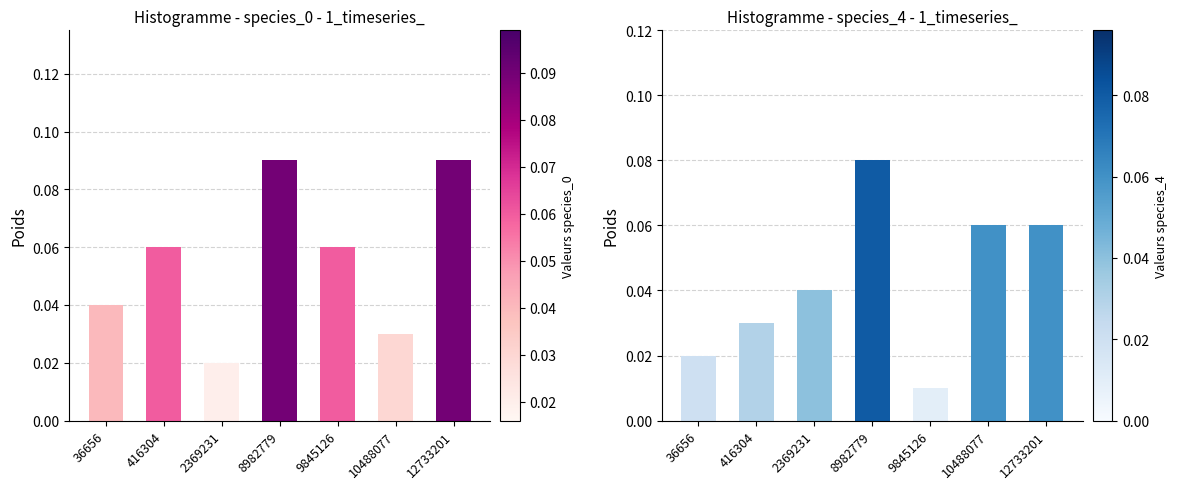

What is the value of the species_4 bar at the 4th from the left?

0.1